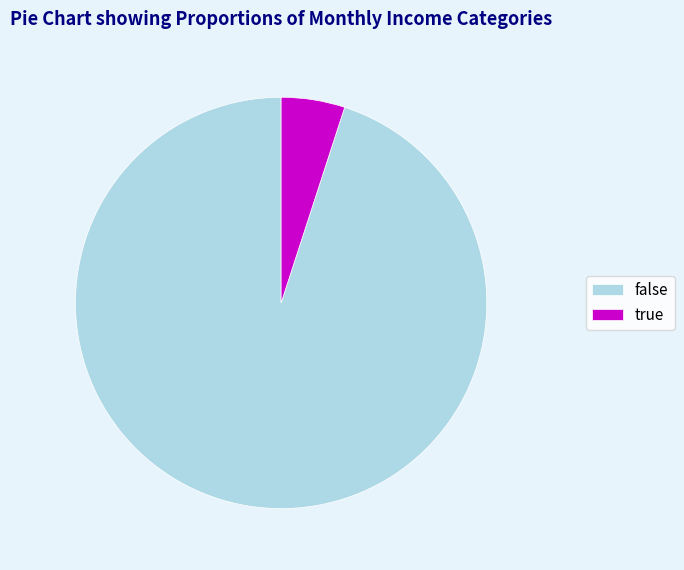

How many slices are in this pie chart?

2